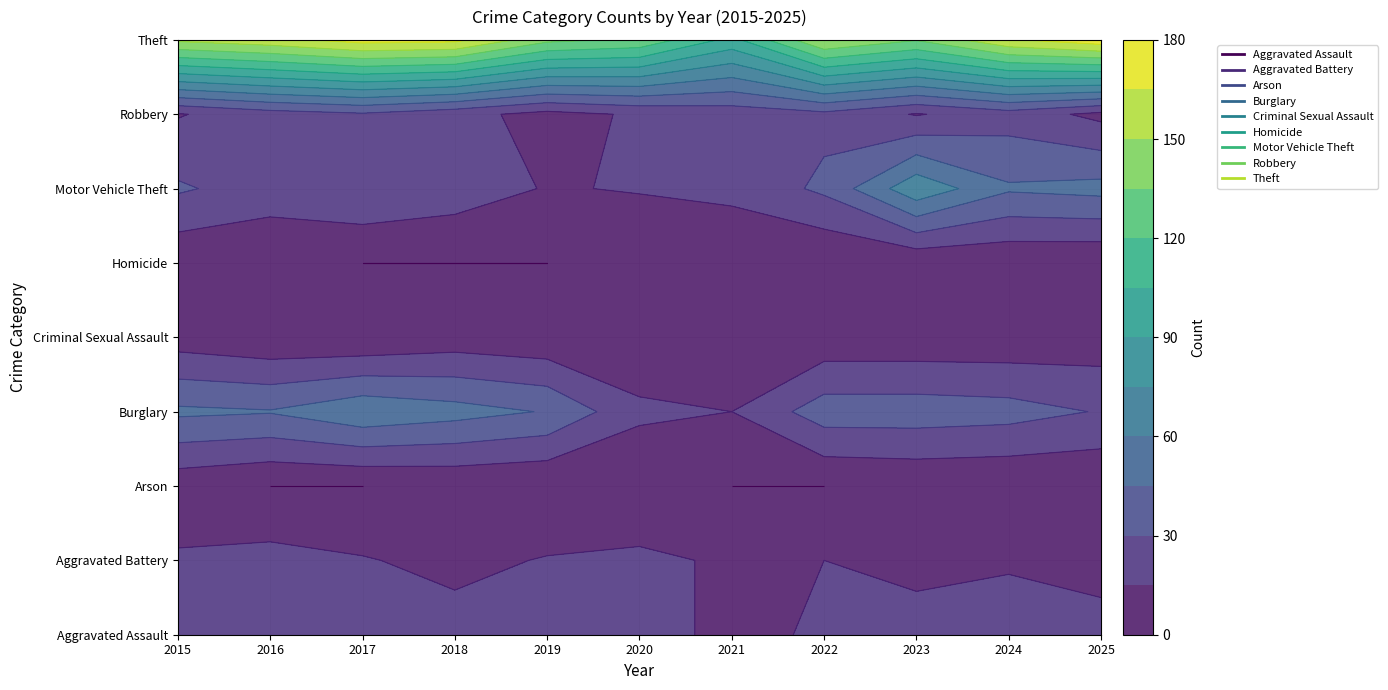

How many values in the Homicide series are below 2?

5